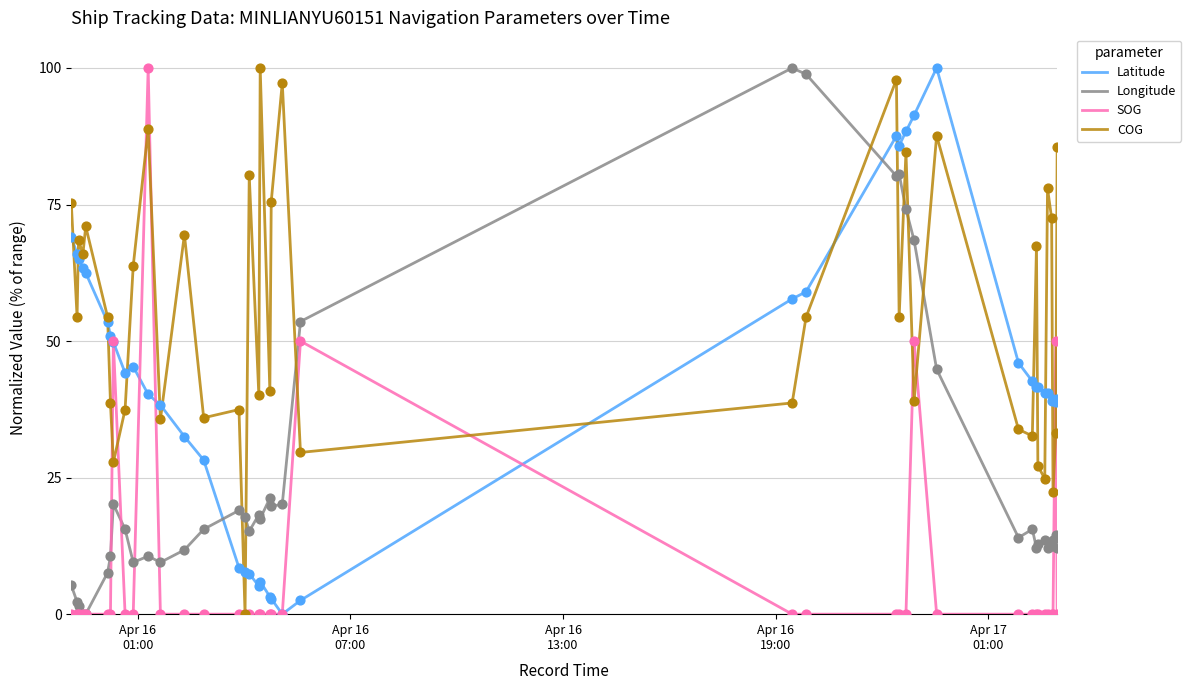

What is the maximum value shown in the chart?

100.0